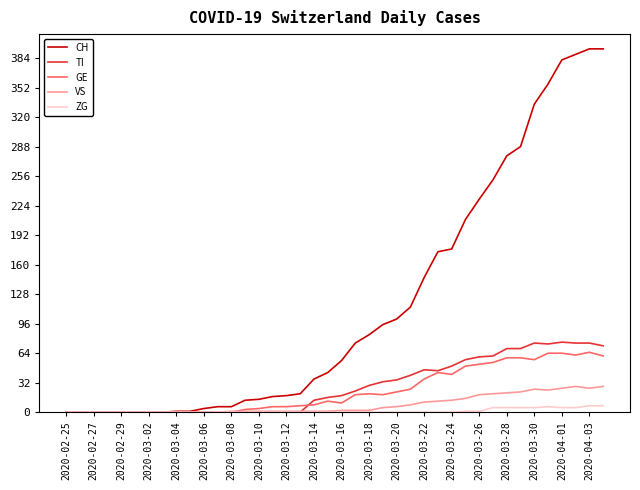

What is the highest value of the GE series?

65